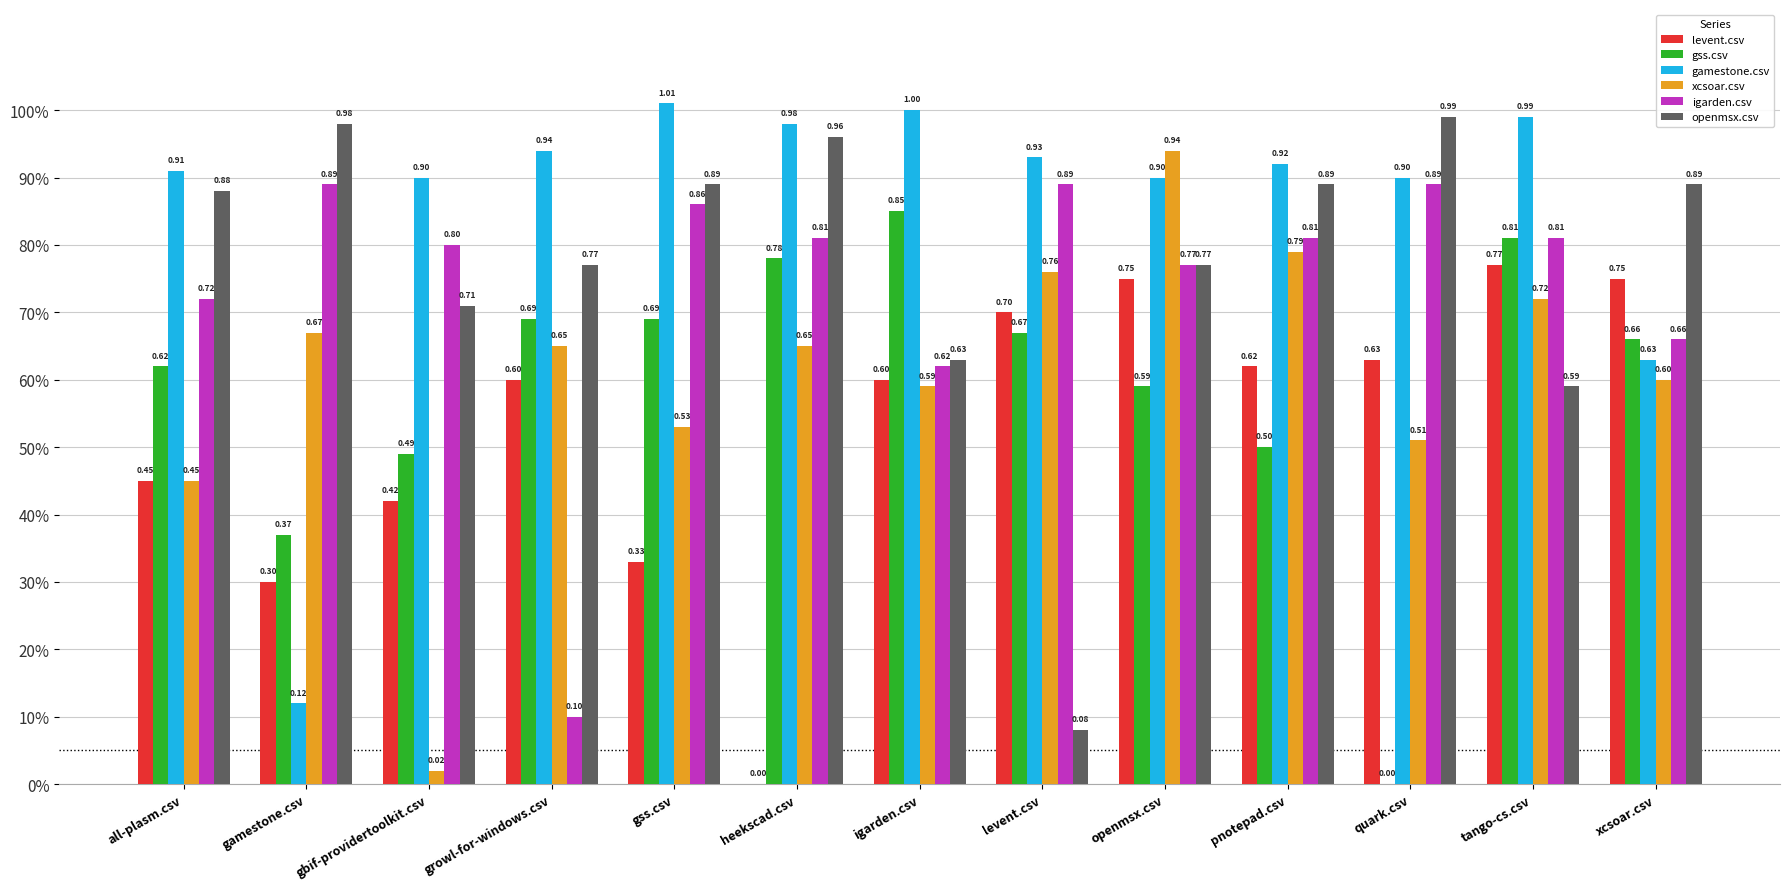

At gss.csv, list the series in order from smallest to largest.

levent.csv, xcsoar.csv, gss.csv, igarden.csv, openmsx.csv, gamestone.csv